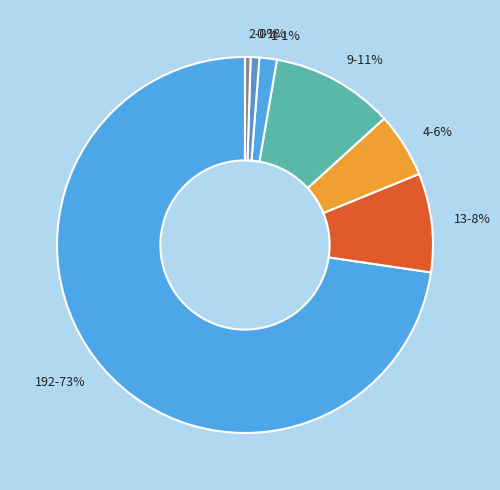

Is it true that 9 is 19% of the pie?

False